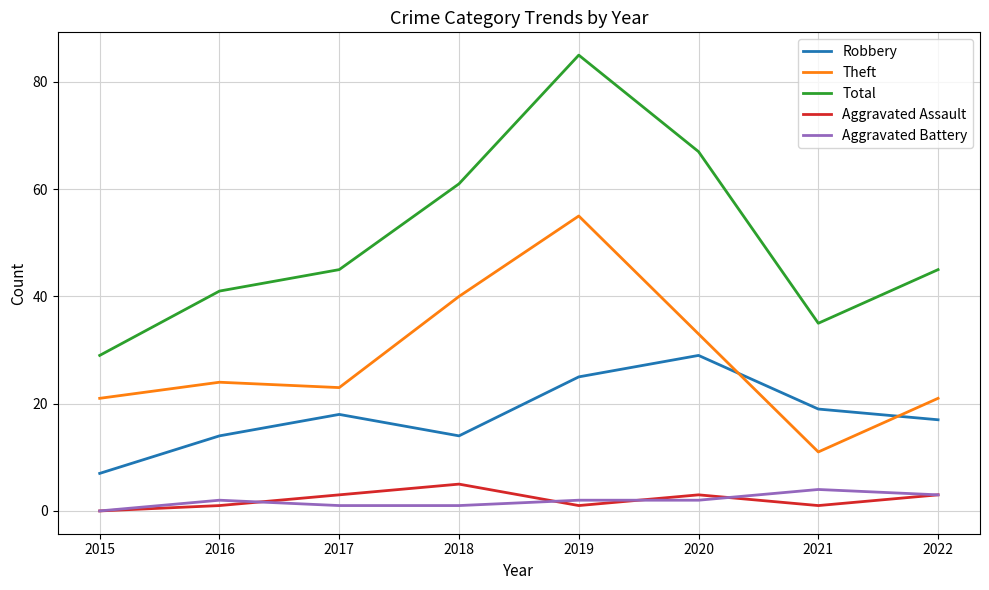

Between 2017 and 2021, which series saw the biggest shift?

Theft